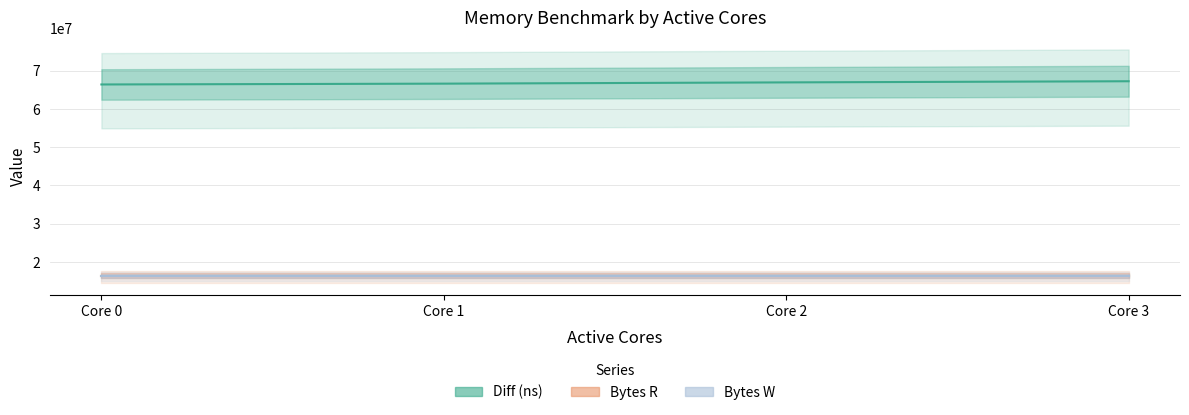

Which category has the lowest value in the Diff (ns) series?

Core 0